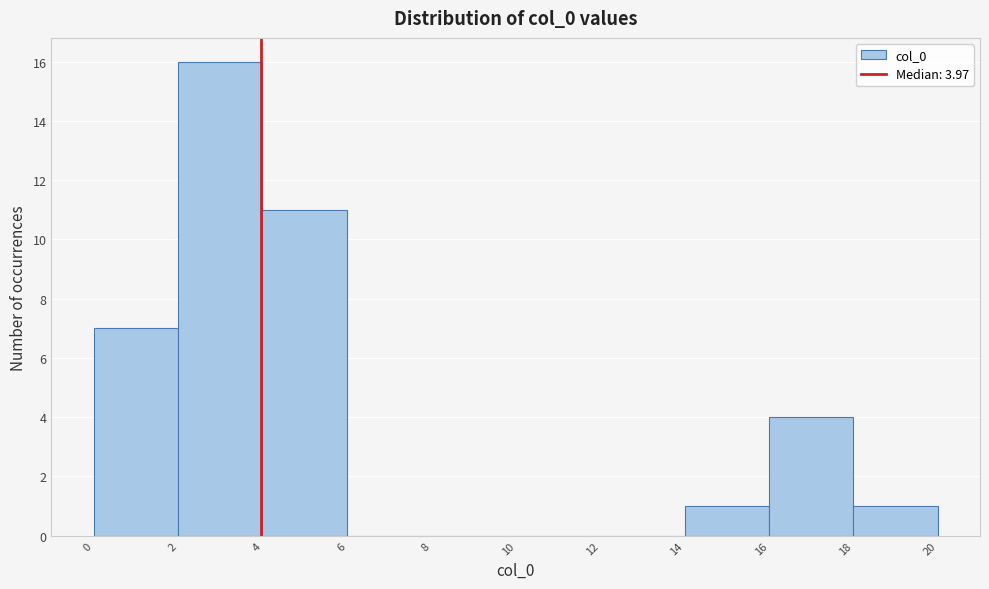

Over which range of the x-axis is the bar tallest?

2 to 4